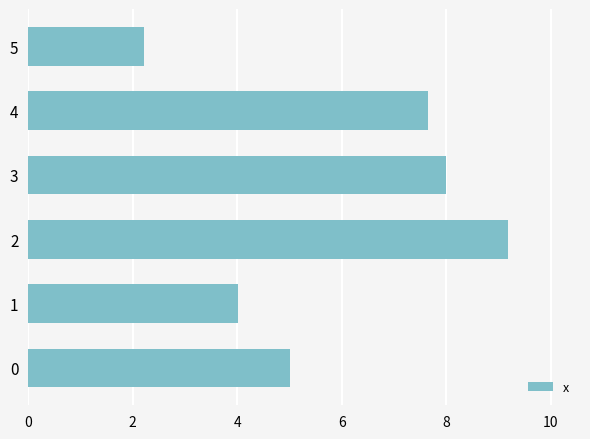

Is it true that the value at 5 is 3.4?

False